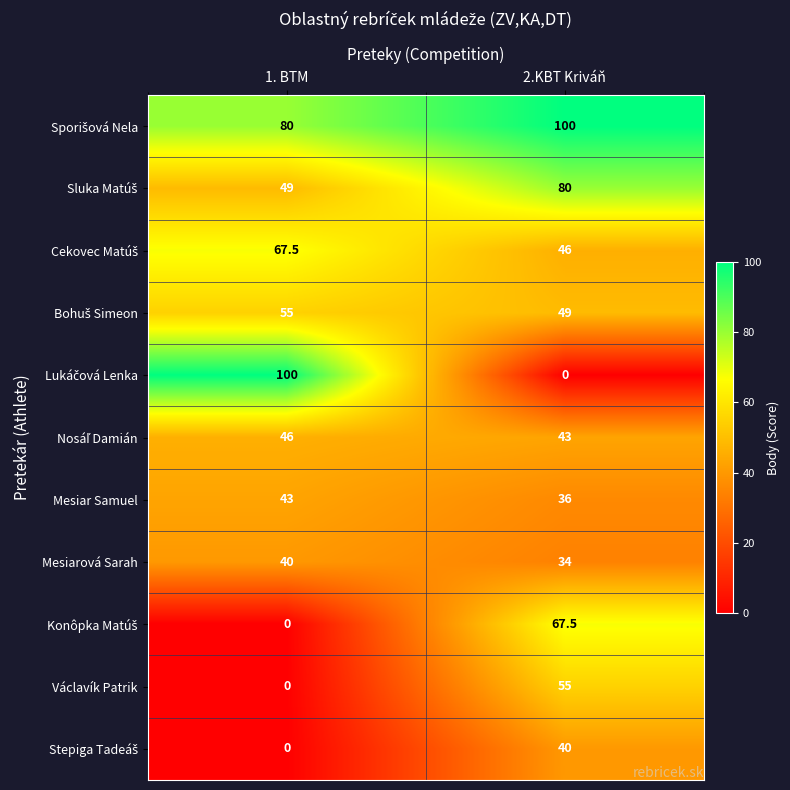

The value of Mesiarová Sarah at 1. BTM is 57.6. True or false?

False